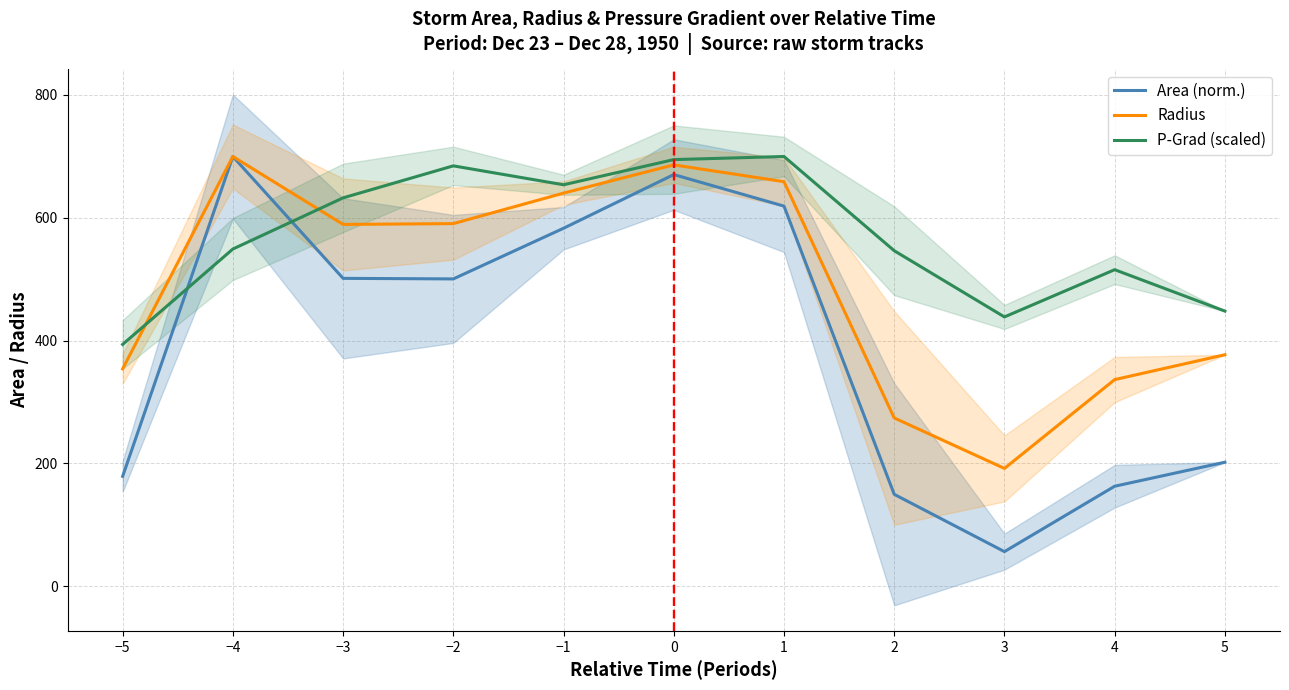

Is it true that Area (norm.) equals 244.1 at −3?

False